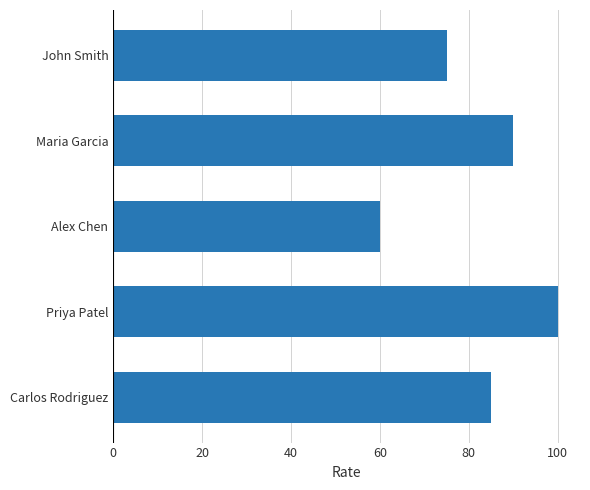

Does the chart contain any negative values?

No